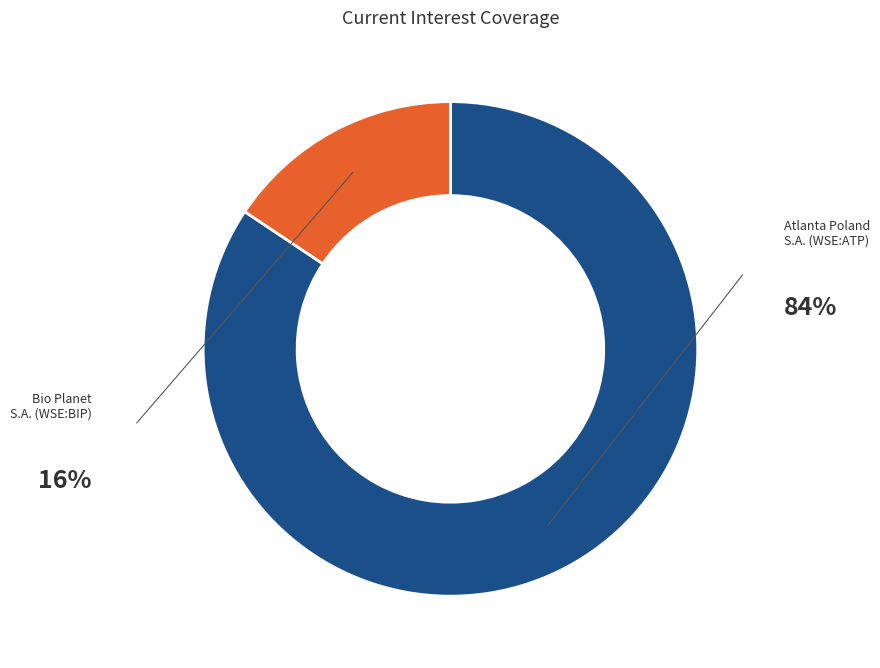

Does any single category account for the majority?

Yes